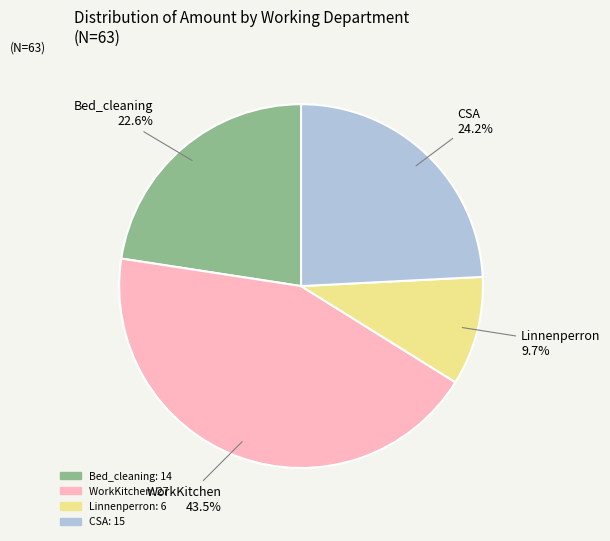

Count the number of slices in the pie.

4